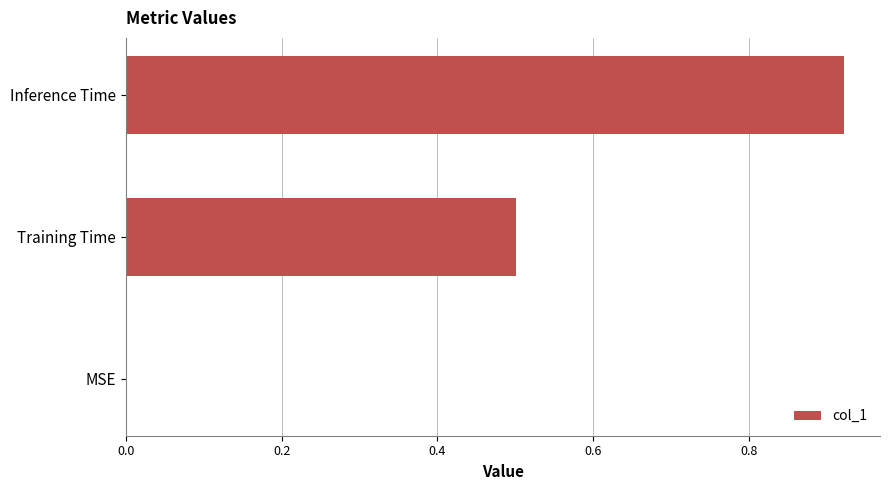

Which label corresponds to the largest value in the chart?

Inference Time